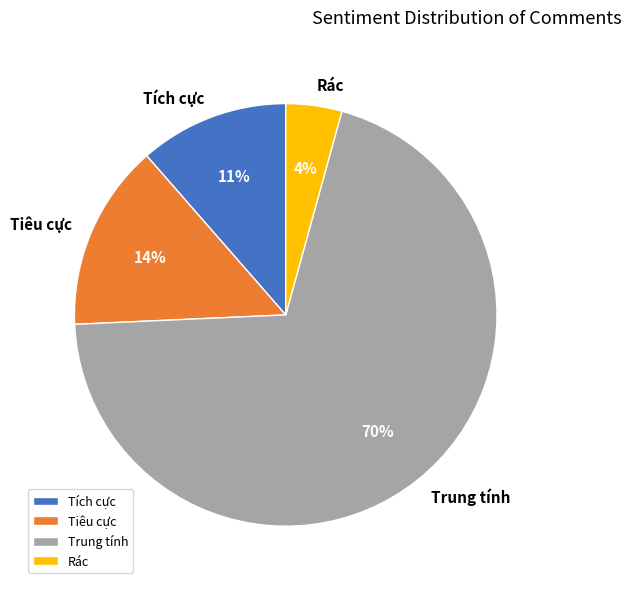

Combined, do Rác and Tiêu cực account for over 50%?

No